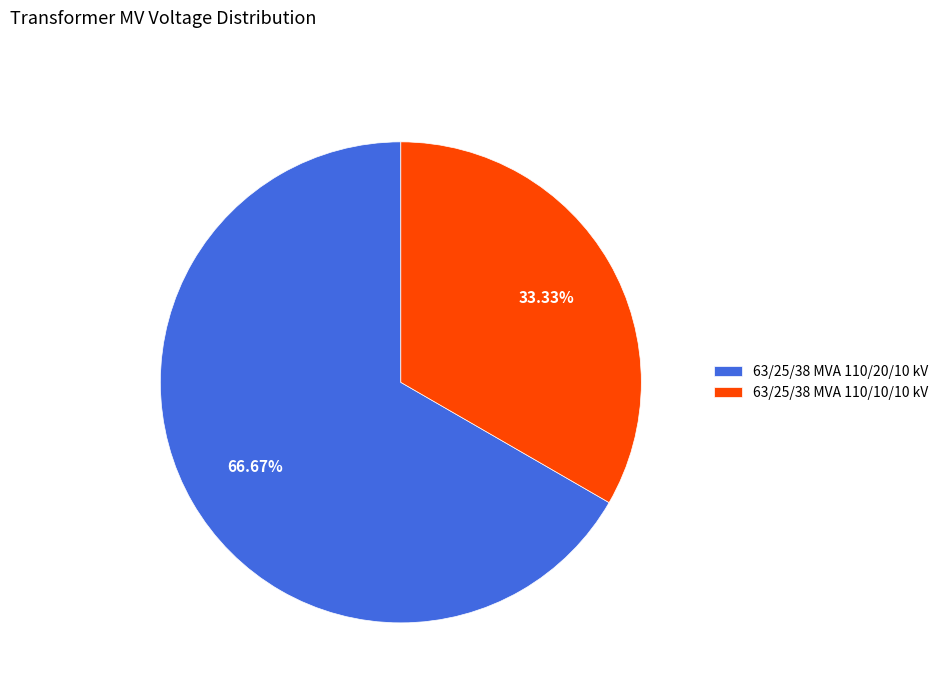

To the nearest percent, what is the difference between the largest and smallest slice percentages?

33%